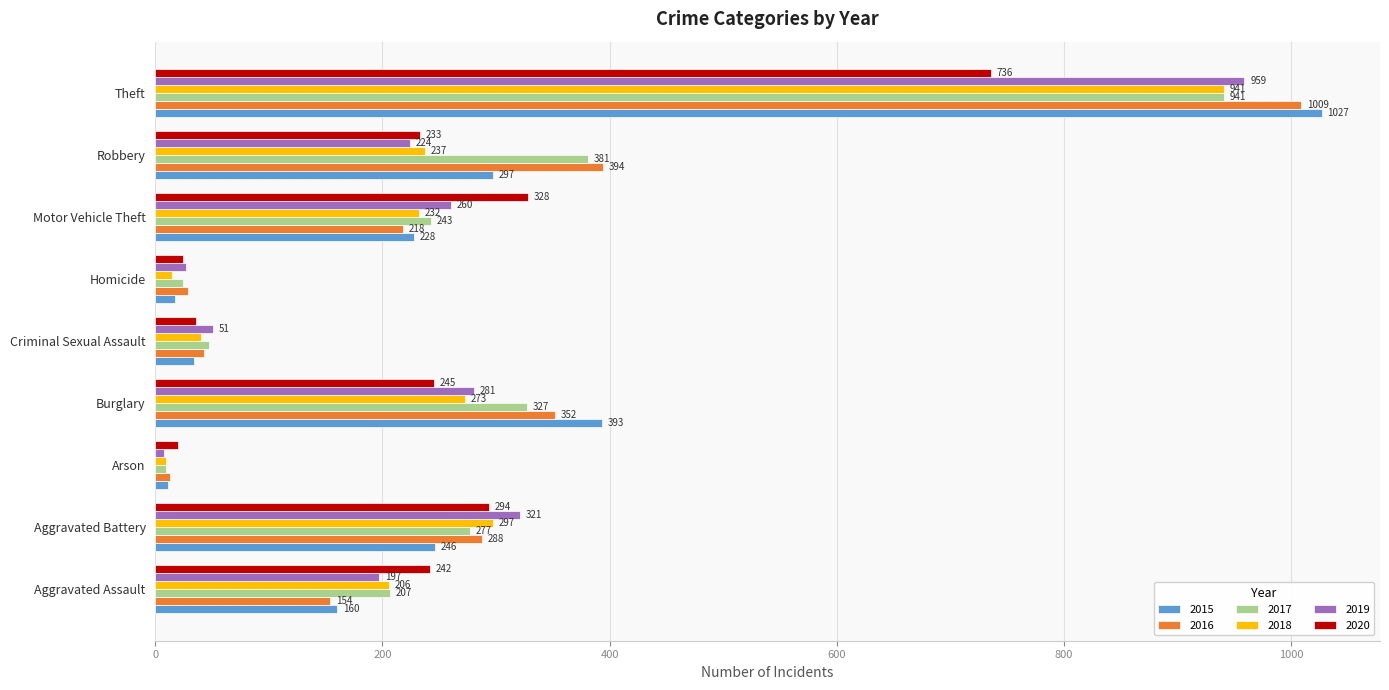

What is the total value across all series at Burglary?

1871